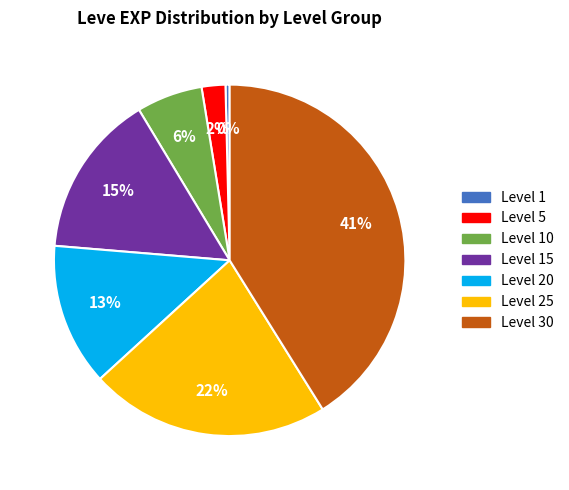

Combined, do Level 5 and Level 25 account for over 50%?

No